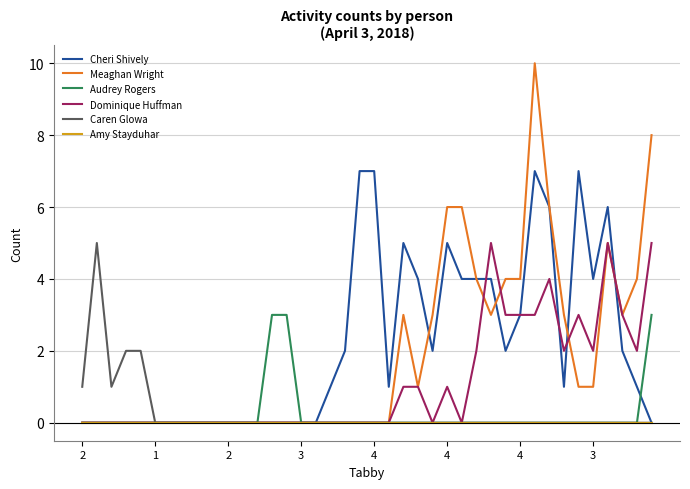

Count the Meaghan Wright values in the range 0 to 4.

34